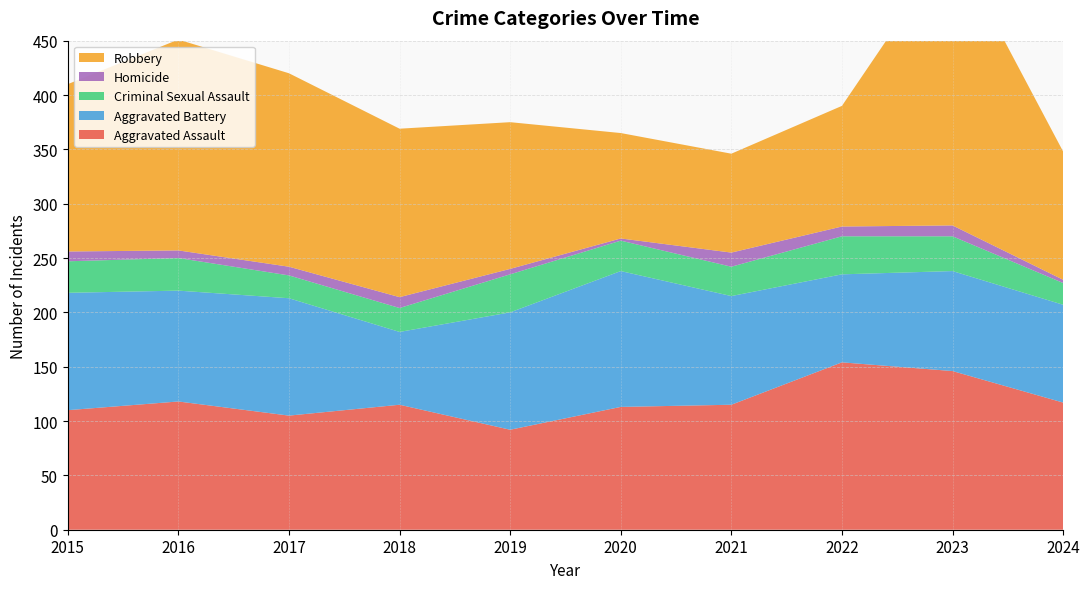

Reading left to right, list all the values displayed in this chart.

Aggravated Assault: 2015=110	2016=118	2017=105	2018=115	2019=92	2020=113	2021=115	2022=154	2023=146	2024=117
Aggravated Battery: 2015=108	2016=102	2017=108	2018=67	2019=108	2020=125	2021=100	2022=81	2023=92	2024=90
Criminal Sexual Assault: 2015=29	2016=30	2017=21	2018=22	2019=35	2020=28	2021=27	2022=35	2023=32	2024=20
Homicide: 2015=9	2016=7	2017=8	2018=10	2019=5	2020=2	2021=13	2022=9	2023=10	2024=3
Robbery: 2015=154	2016=194	2017=178	2018=155	2019=135	2020=97	2021=91	2022=111	2023=260	2024=118